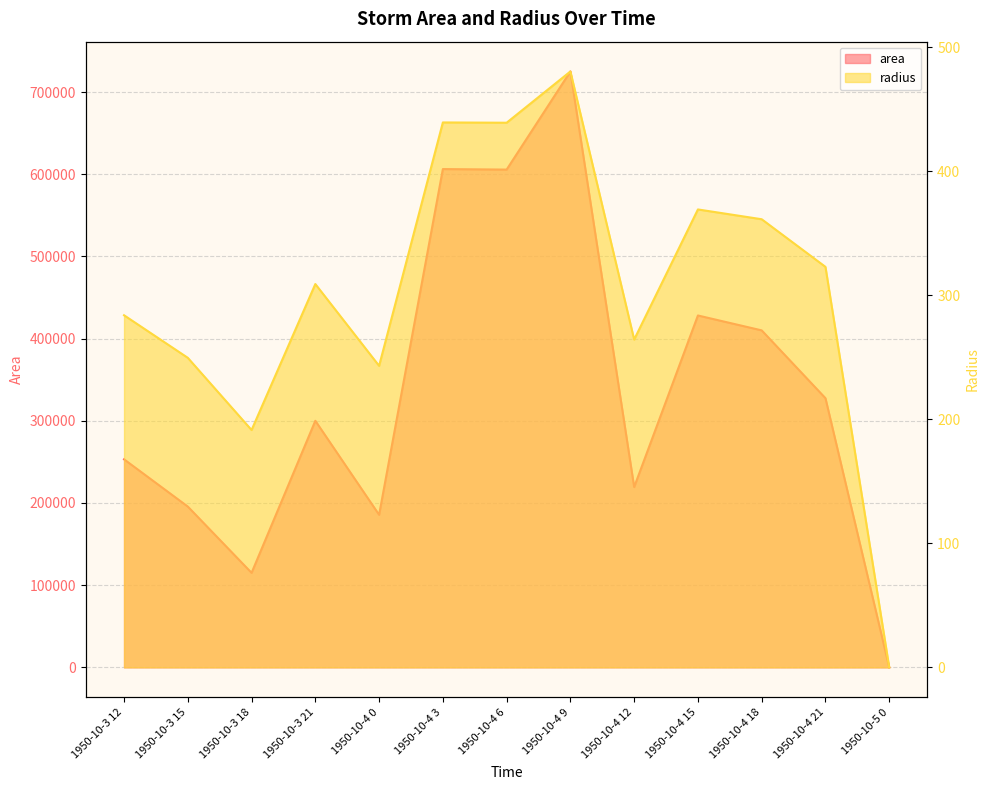

Which category has the highest value across all series?

1950-10-4 9